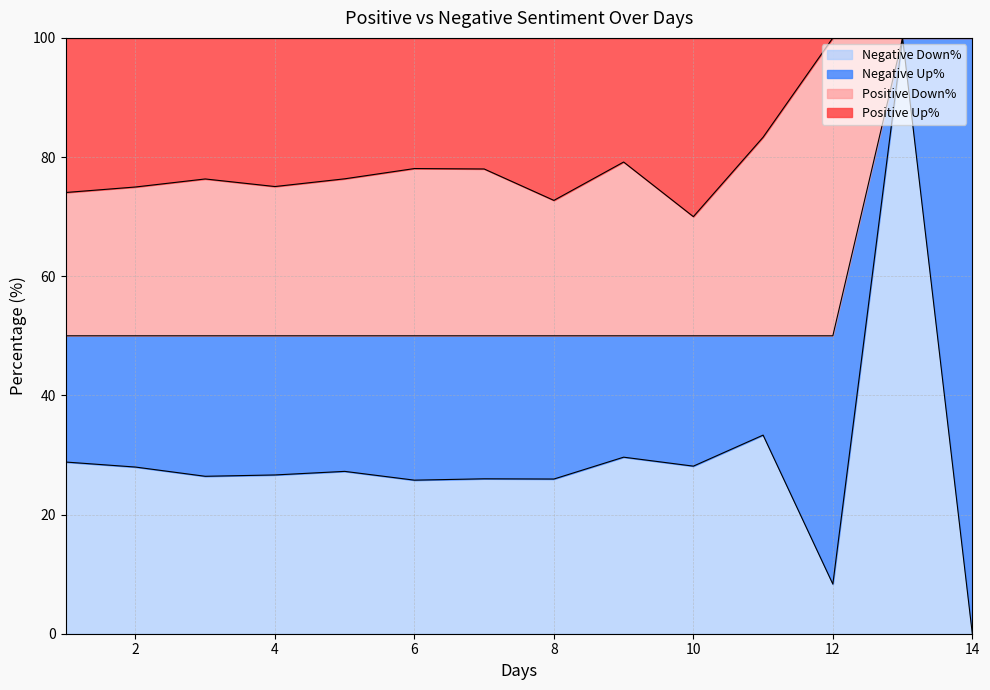

At which category is the sum across all series the highest?

7